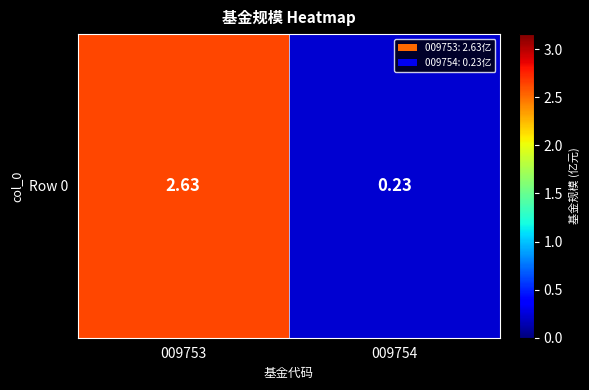

What is the sum of the values at 009754 and 009753?

2.9